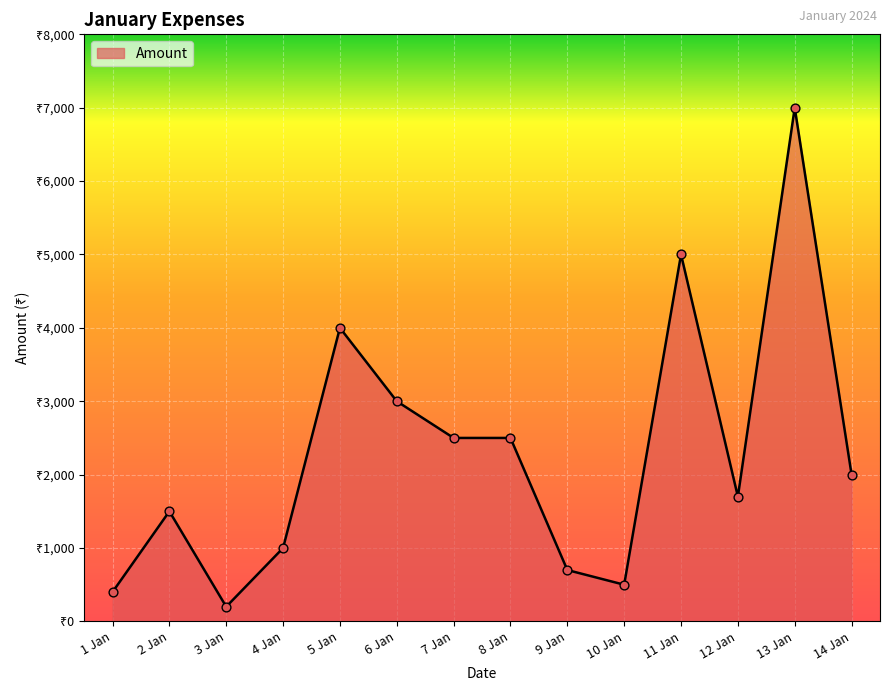

Which has a higher value, 8 Jan or 12 Jan?

8 Jan